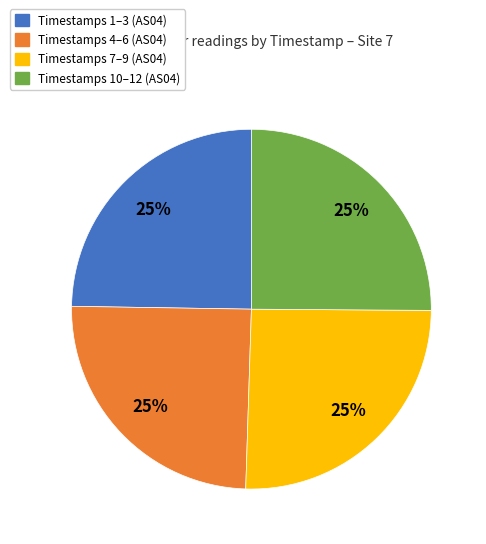

Count the number of slices in the pie.

4